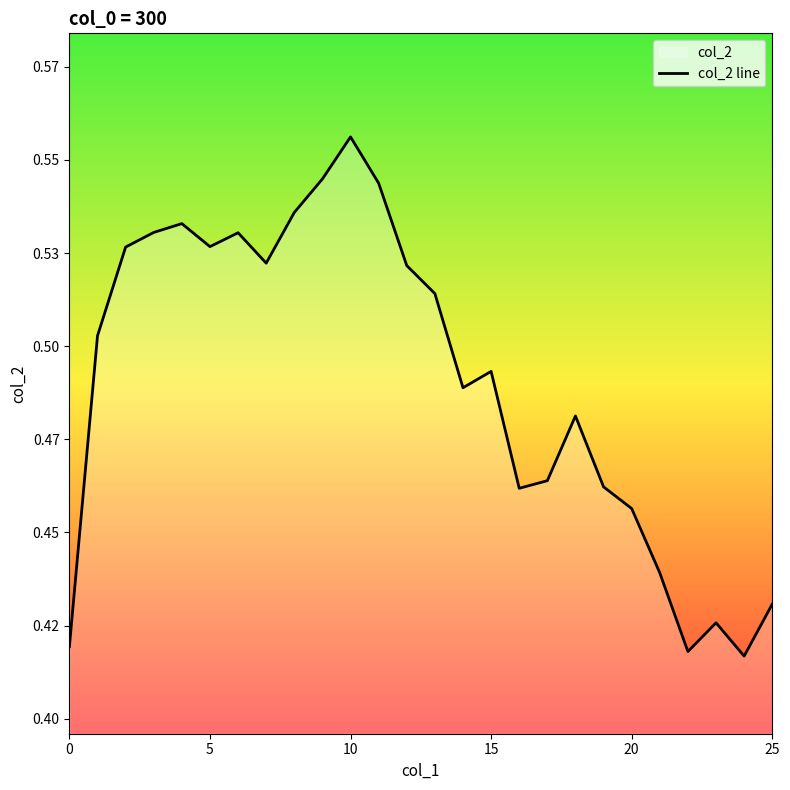

Reading right to left, transcribe all the data shown in this chart.

0.4	0.4	0.4	0.4	0.4	0.5	0.5	0.5	0.5	0.5	0.5	0.5	0.5	0.5	0.5	0.6	0.5	0.5	0.5	0.5	0.5	0.5	0.5	0.5	0.5	0.4